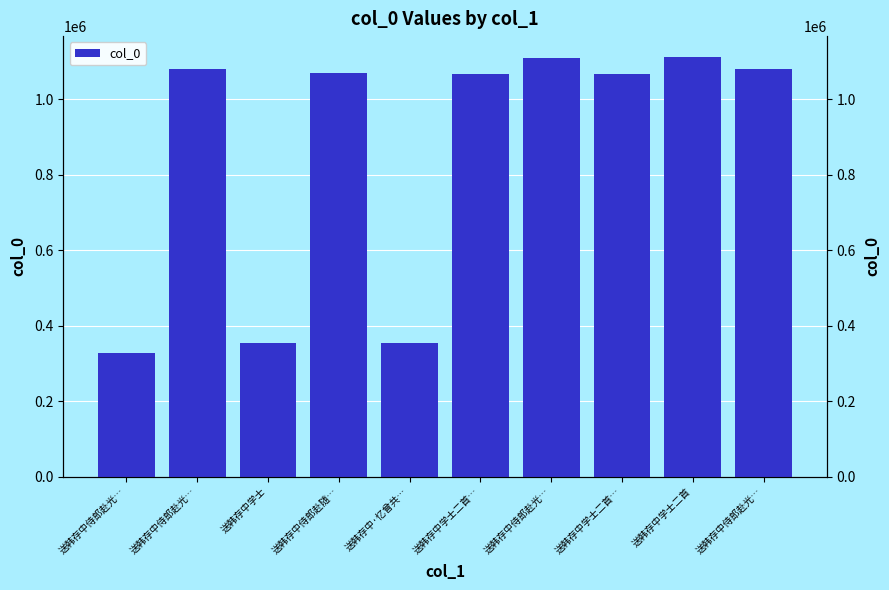

How many values are below 1068844?

5